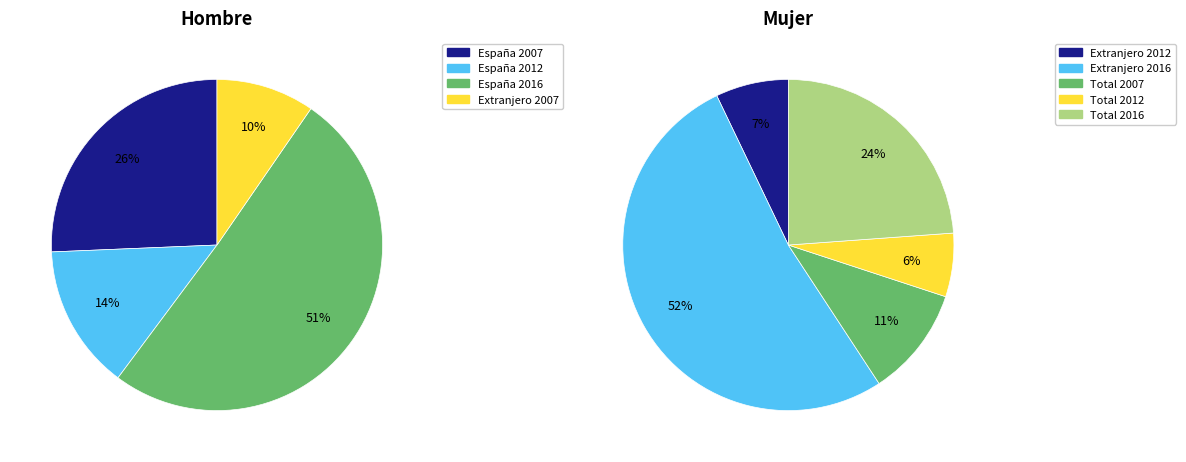

Is the sum of Extranjero 2012 and España 2016 greater than half?

No